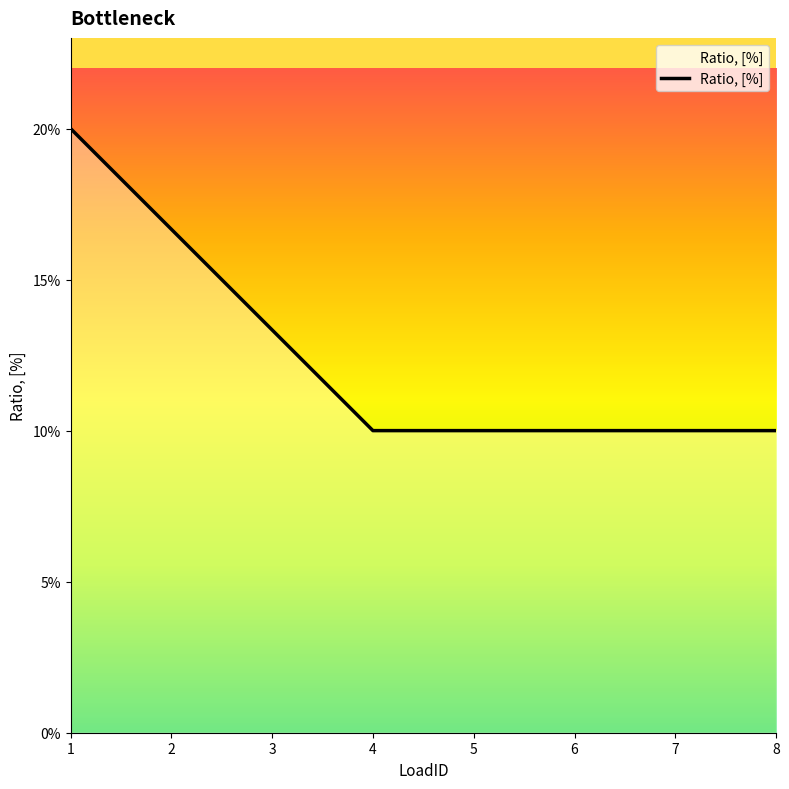

List the labels in order of value, largest first.

1, 2, 3, 4, 5, 6, 7, 8